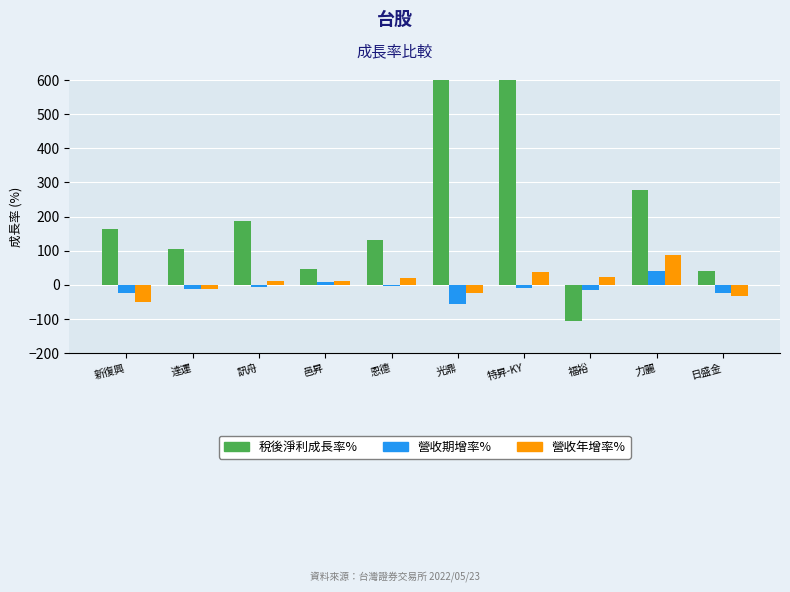

True or false: 營收年增率% has a value of 20.4 at 恩德.

True